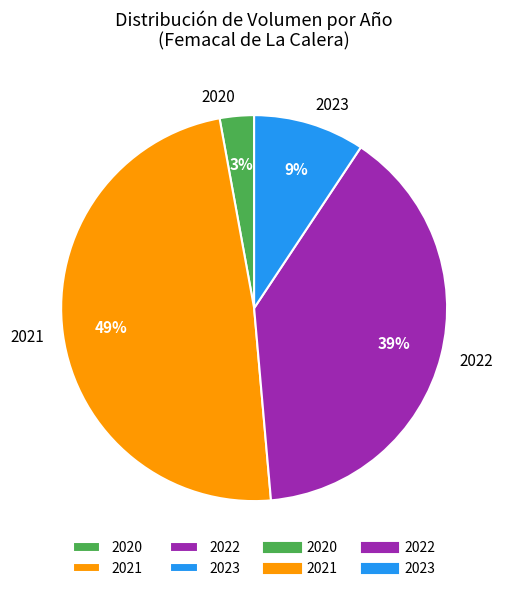

What is the smallest slice in the pie chart?

2020